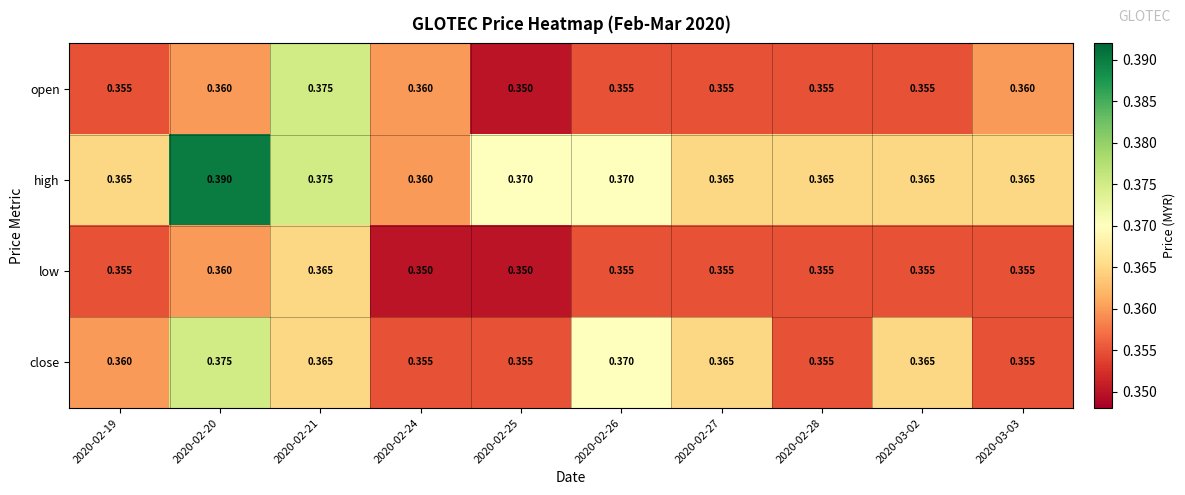

Which series changed the most between 2020-02-19 and 2020-02-26?

close